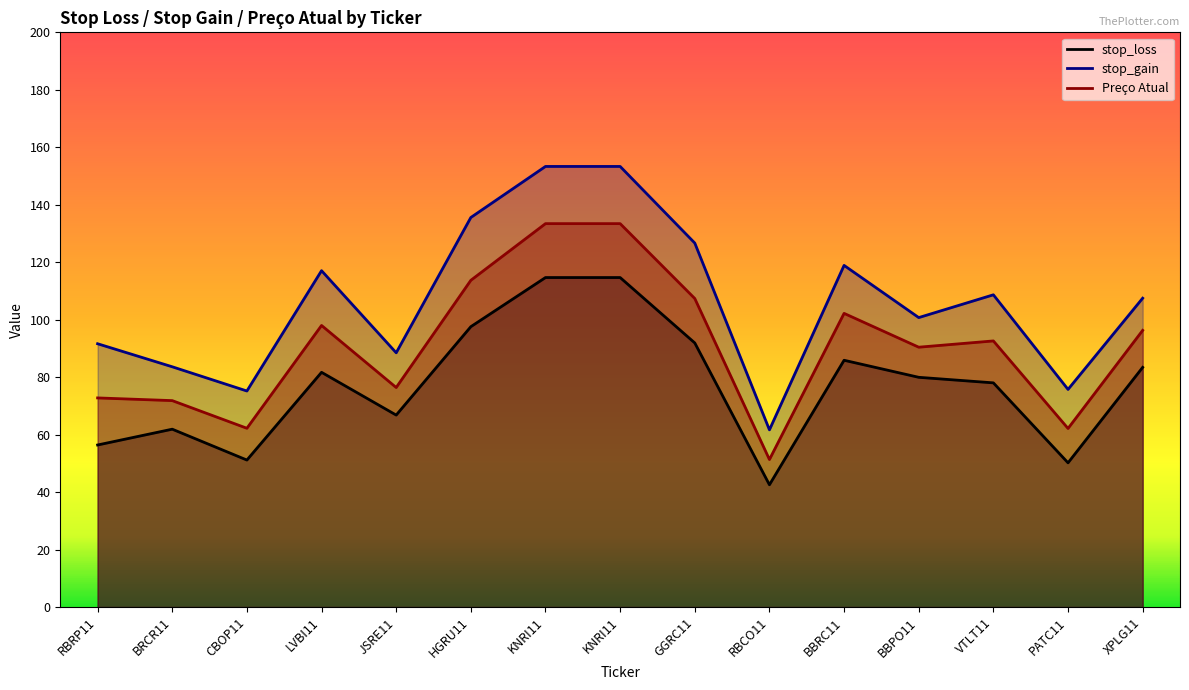

Rank the series by their average value, from lowest to highest.

stop_loss, Preço Atual, stop_gain